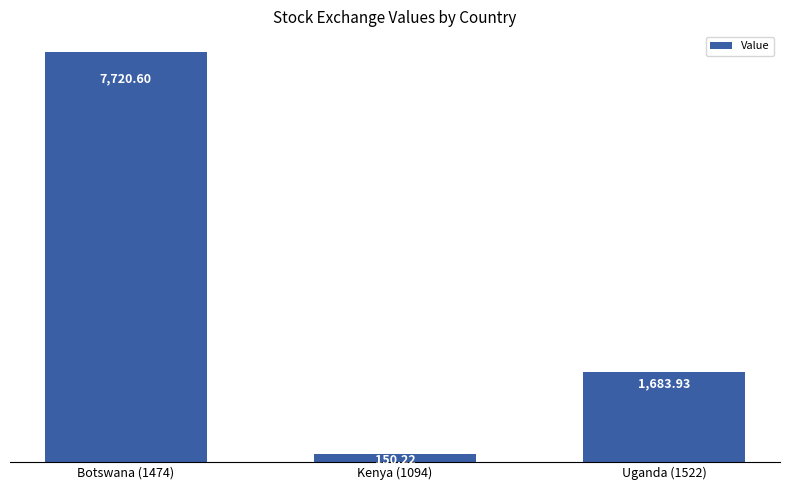

What is the label of the 1st bar from the left?

Botswana (1474)